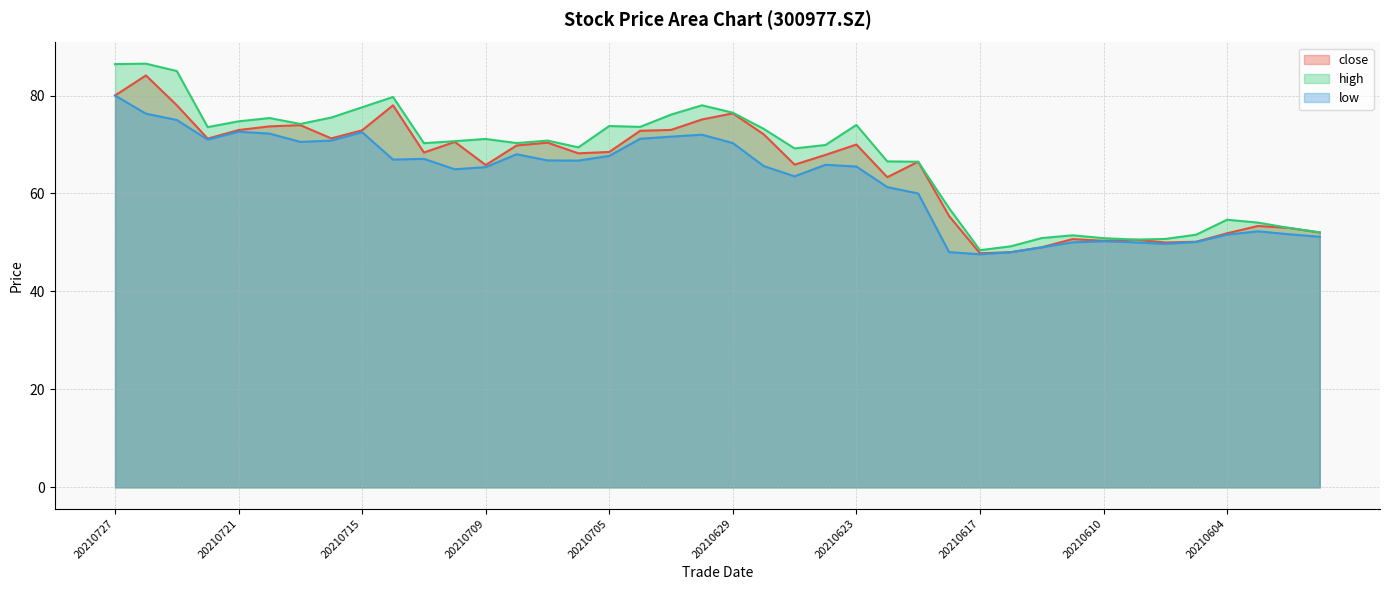

What are all the series names shown in the legend?

close, high, low